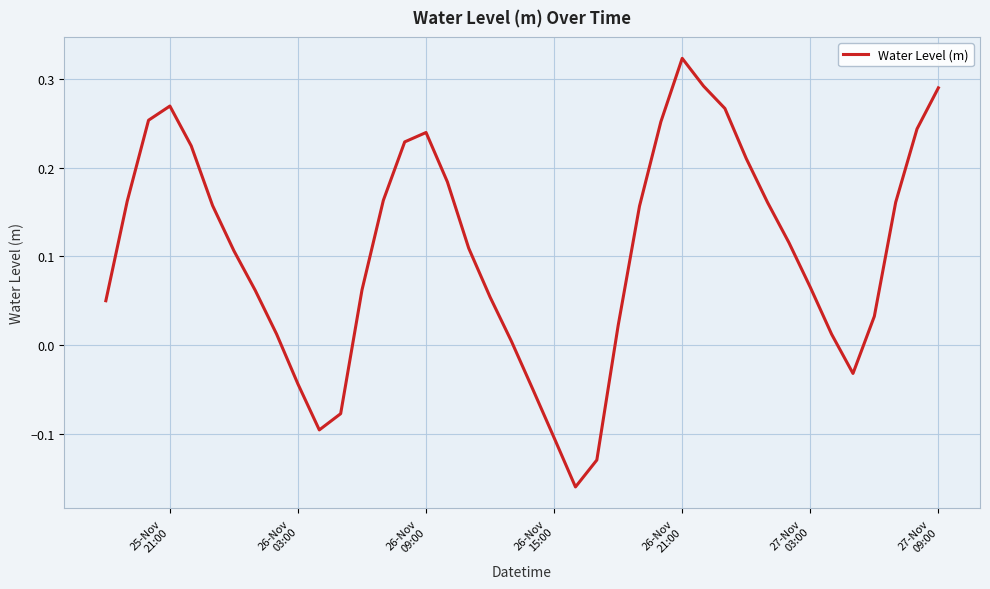

What is the sum of all values?

4.3